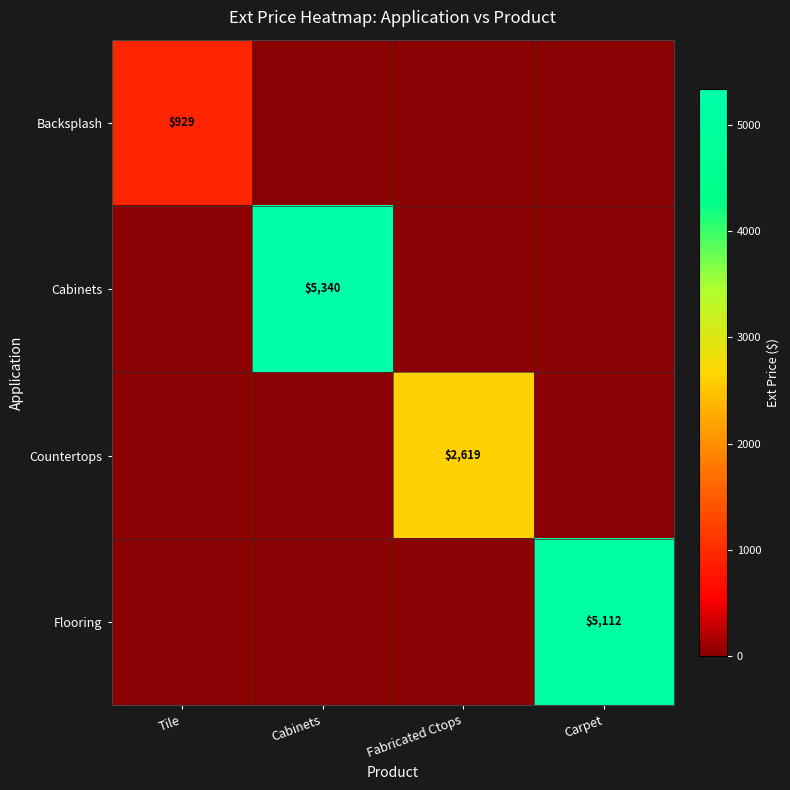

List the labels in order of Countertops value, smallest first.

Tile, Cabinets, Carpet, Fabricated Ctops